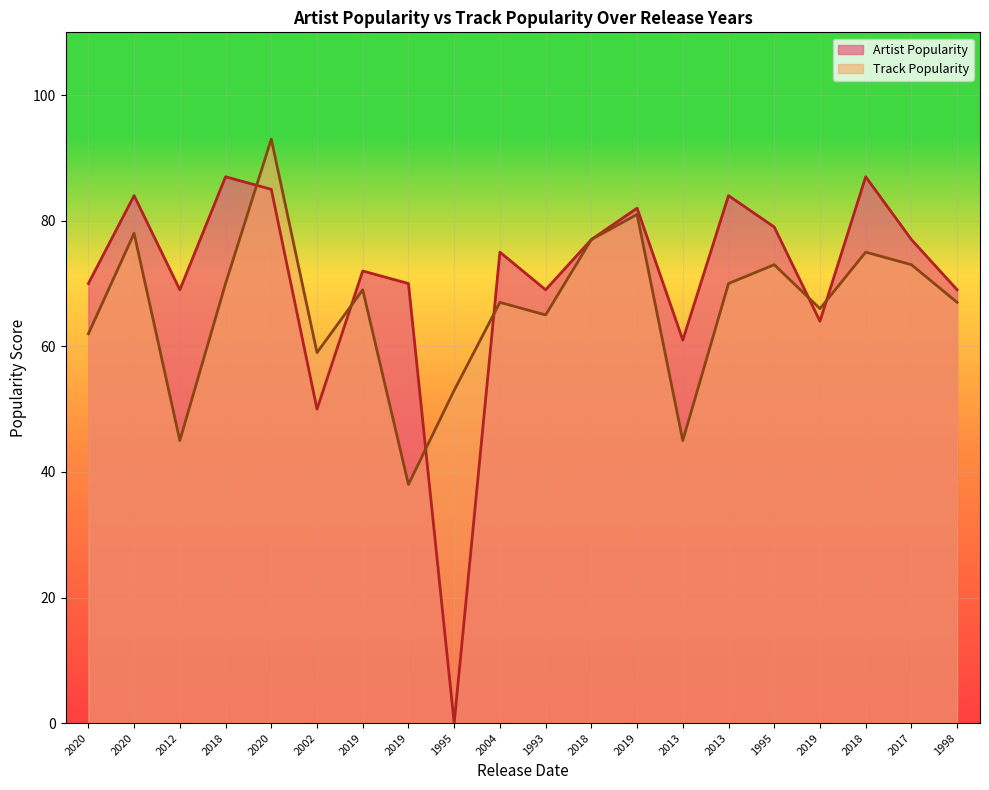

Where does the Artist Popularity series first go above 75?

2020